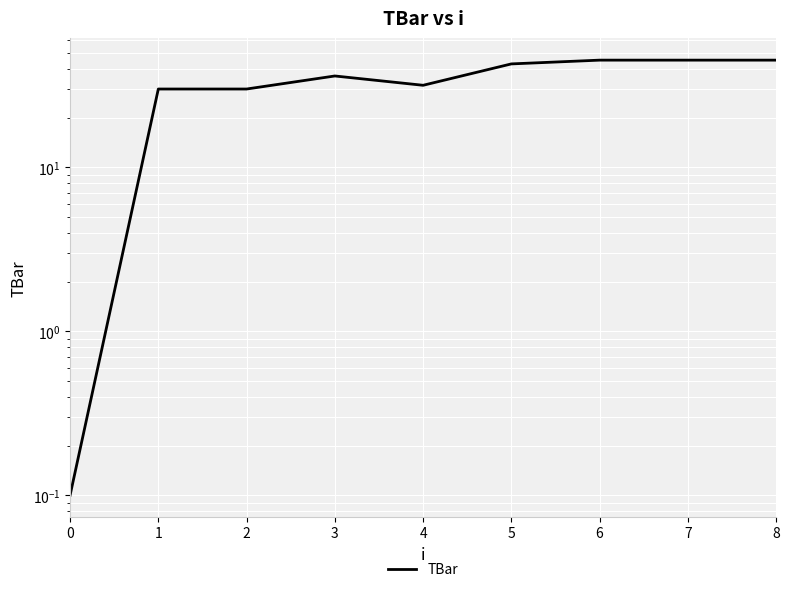

At which category does the chart reach its peak across all series?

6